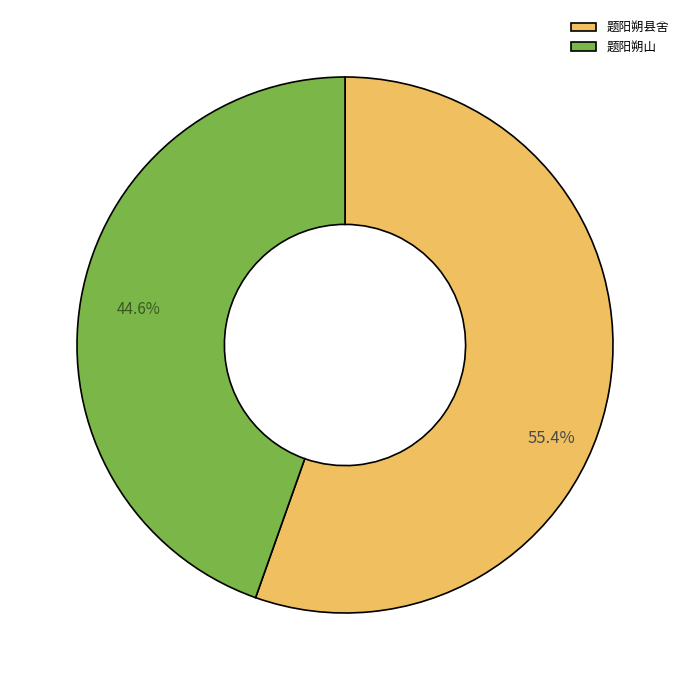

Which category has the biggest portion of the pie?

题阳朔县舍